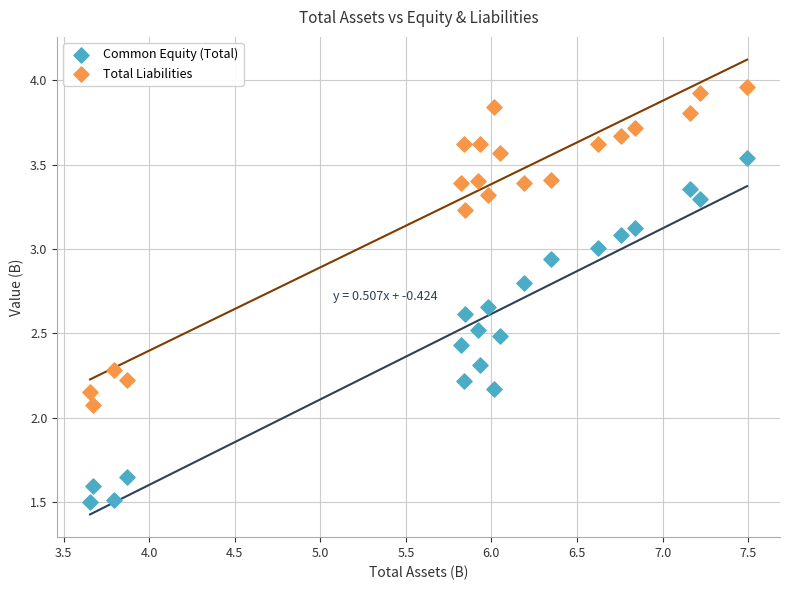

Across all series, what Y value is closest to 2?

2.1